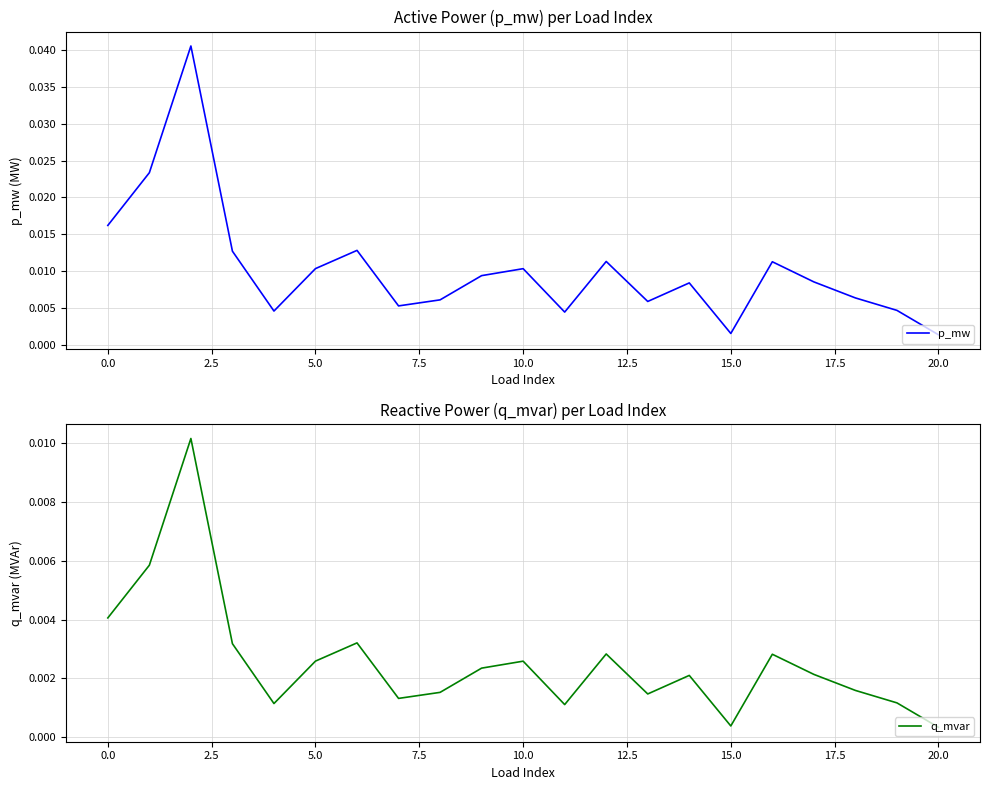

Is this an area chart (filled region under the line)?

No